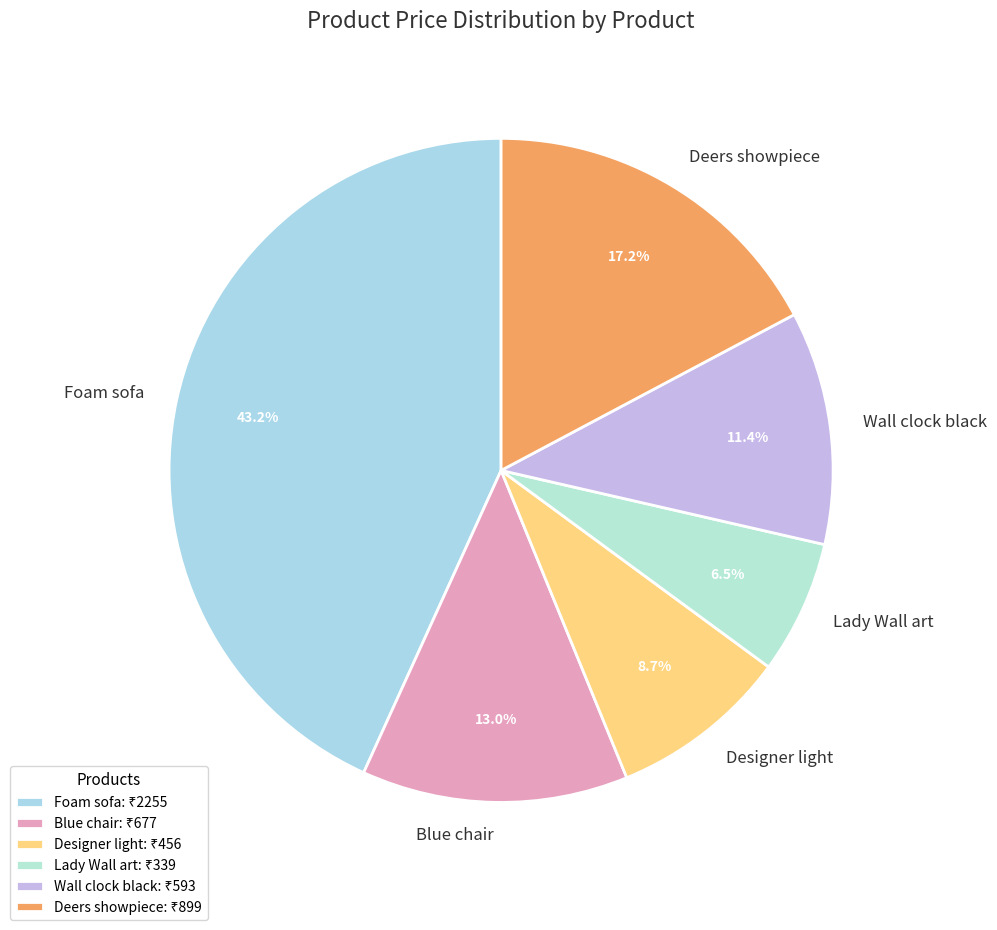

How many segments does this pie chart have?

6